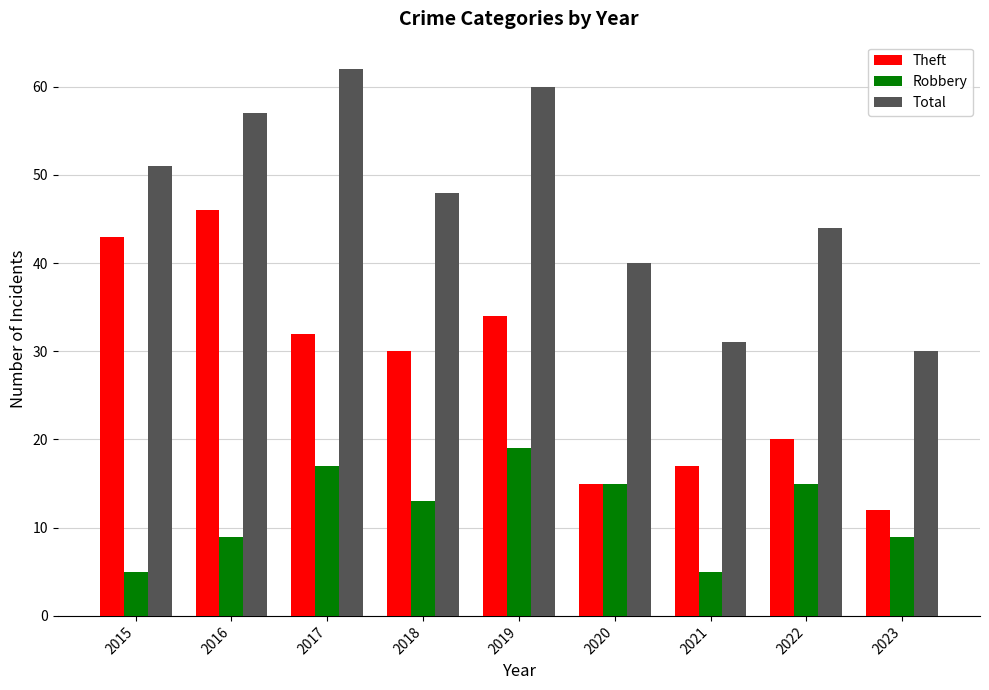

At how many categories does at least one series exceed 35?

7